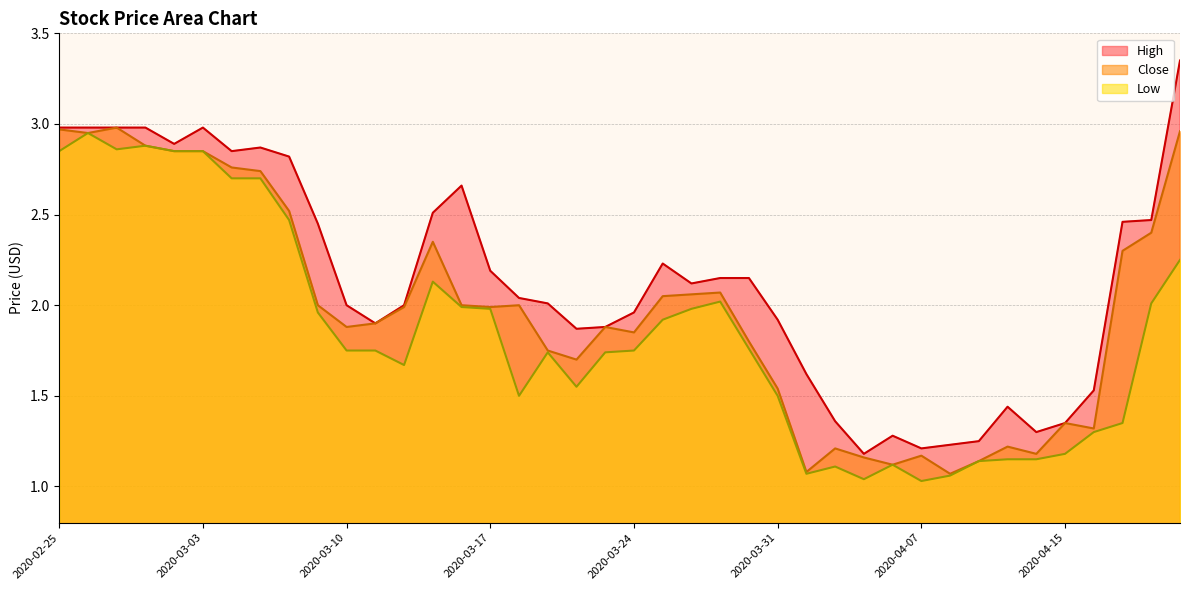

What is the total value across all series at 2020-03-17?

6.2